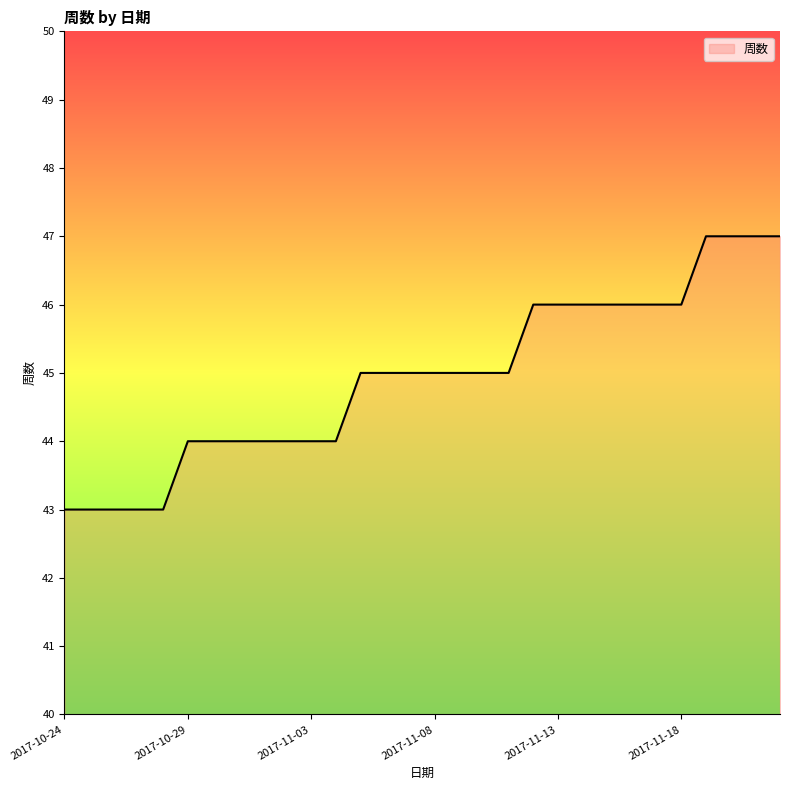

What is the difference between the maximum and minimum values?

4